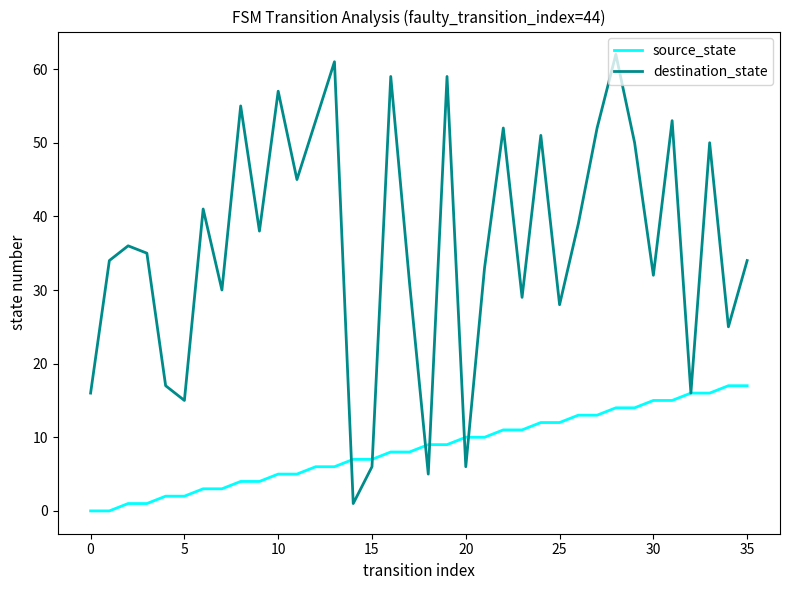

What is the greatest value displayed?

62